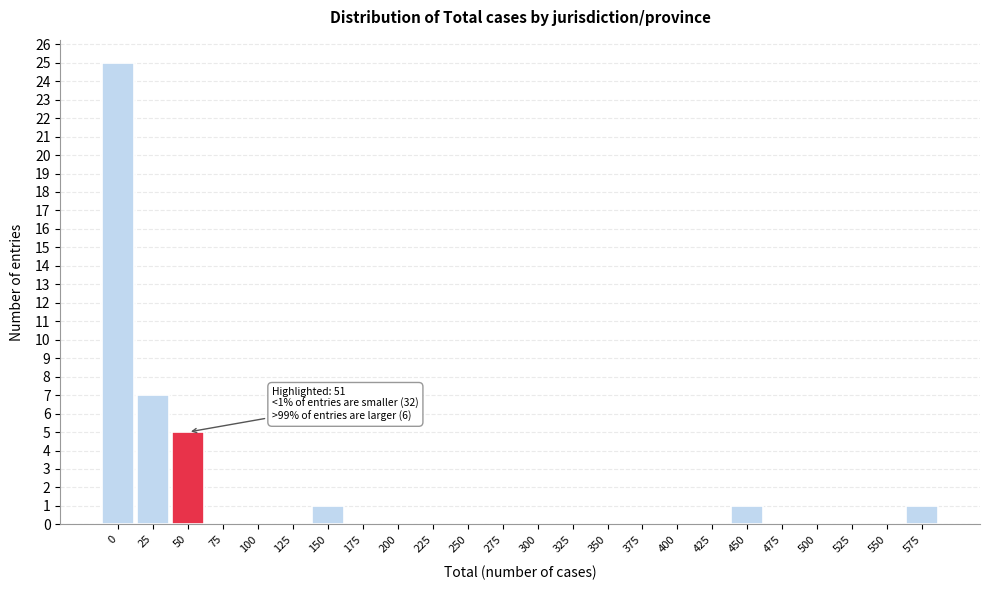

Reading right to left, what are all the values shown in this chart?

575=1	550=0	525=0	500=0	475=0	450=1	425=0	400=0	375=0	350=0	325=0	300=0	275=0	250=0	225=0	200=0	175=0	150=1	125=0	100=0	75=0	50=5	25=7	0=25